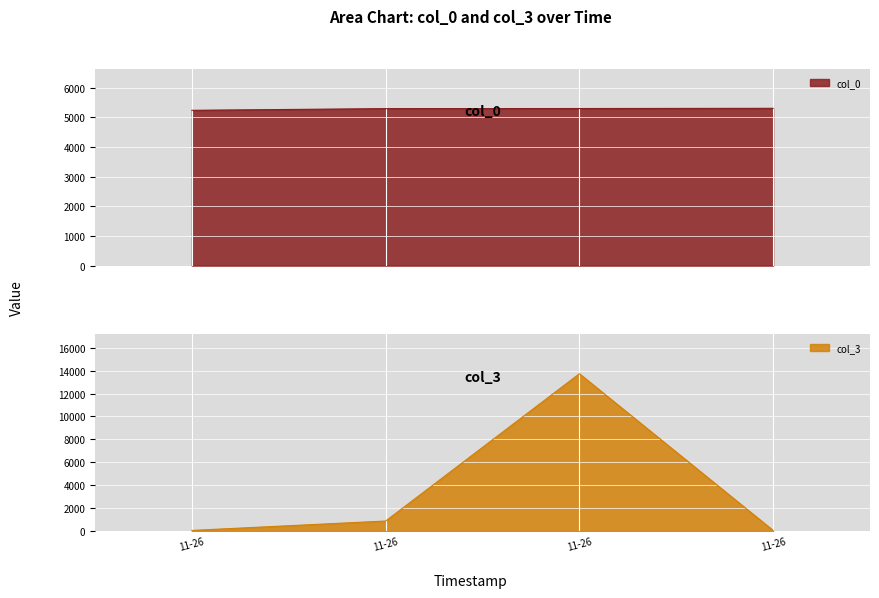

Which series has the largest total across all categories?

col_0